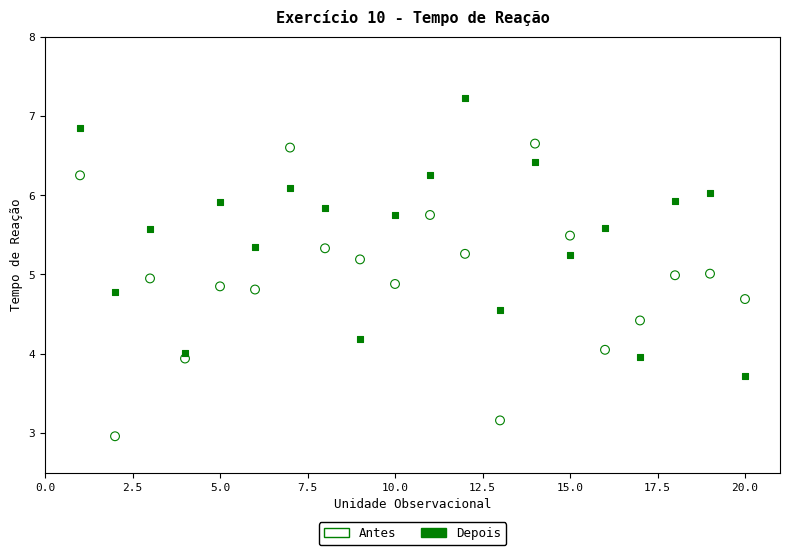

Which series reaches the minimum Y coordinate?

Antes